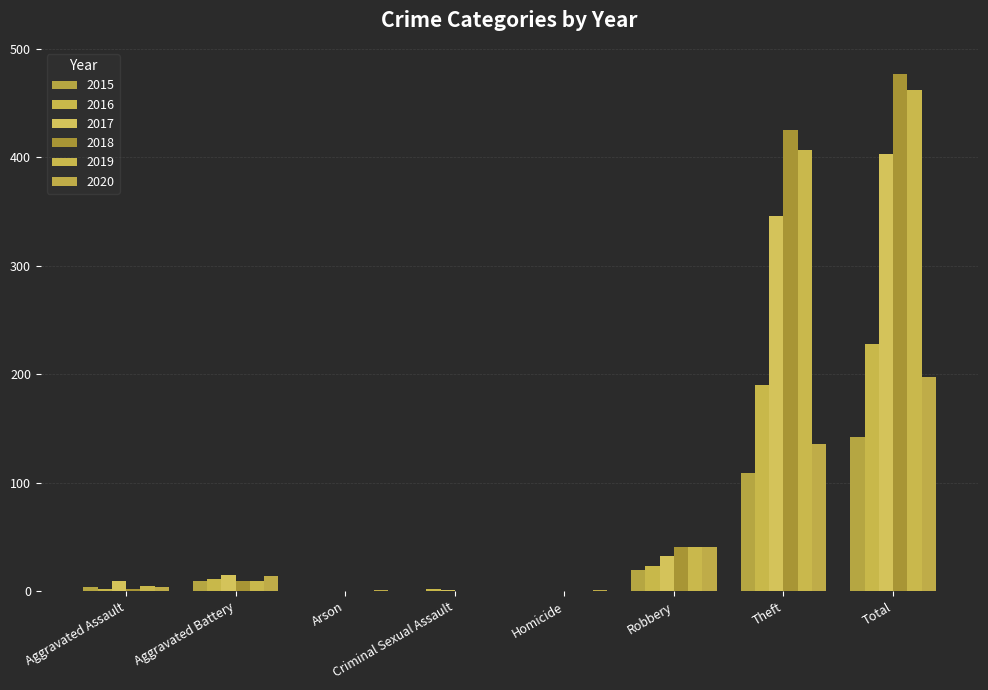

Which series has the widest spread of values?

2018